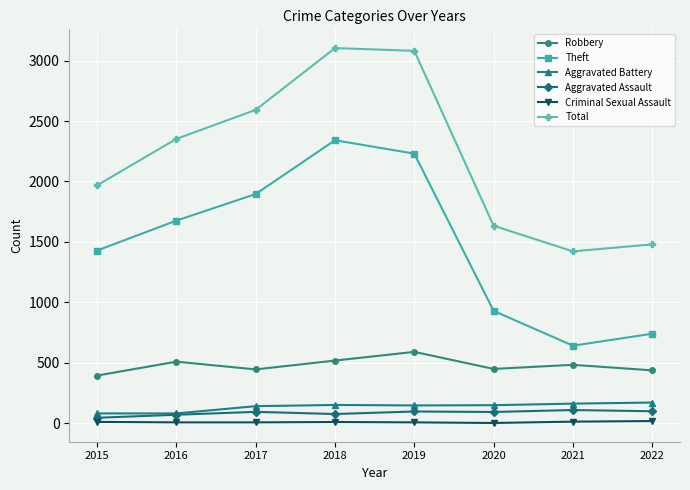

What is the average value of the Robbery series?

479